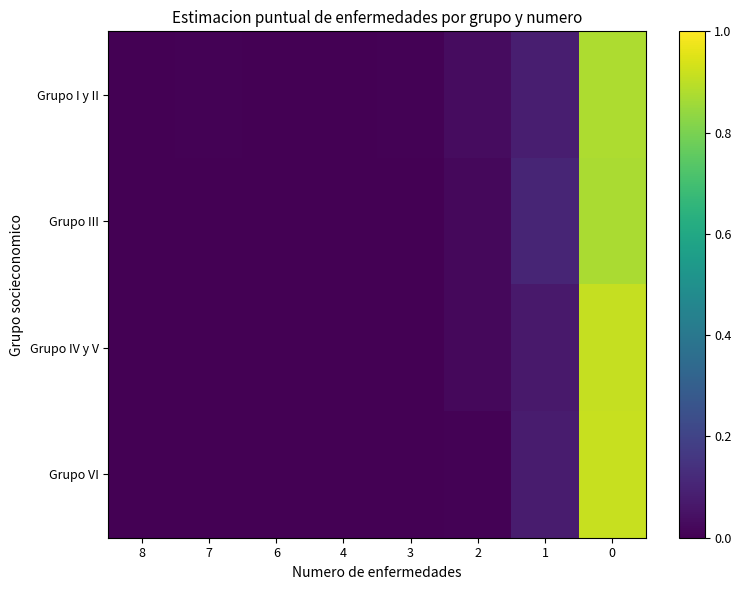

Count the number of categories in the chart.

8